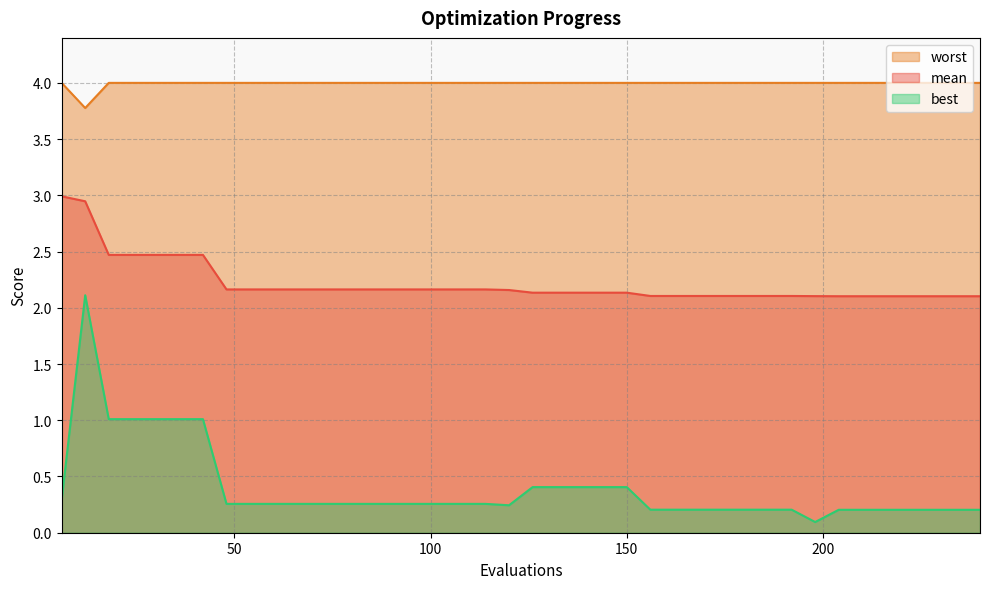

List the labels in order of mean value, smallest first.

204, 210, 216, 222, 228, 234, 240, 198, 156, 162, 168, 174, 180, 186, 192, 126, 132, 138, 144, 150, 120, 48, 54, 60, 66, 72, 78, 84, 90, 96, 102, 108, 114, 18, 24, 30, 36, 42, 12, 6